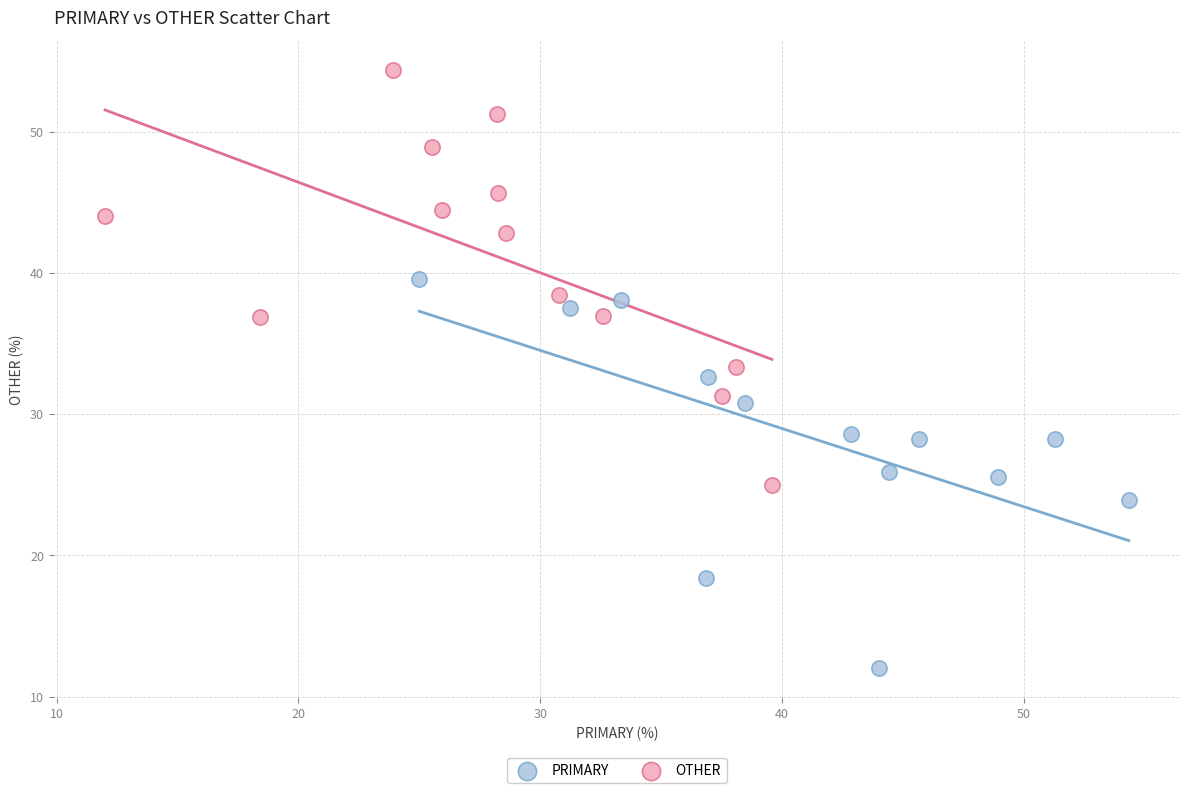

Which series contains the lowest Y value?

PRIMARY